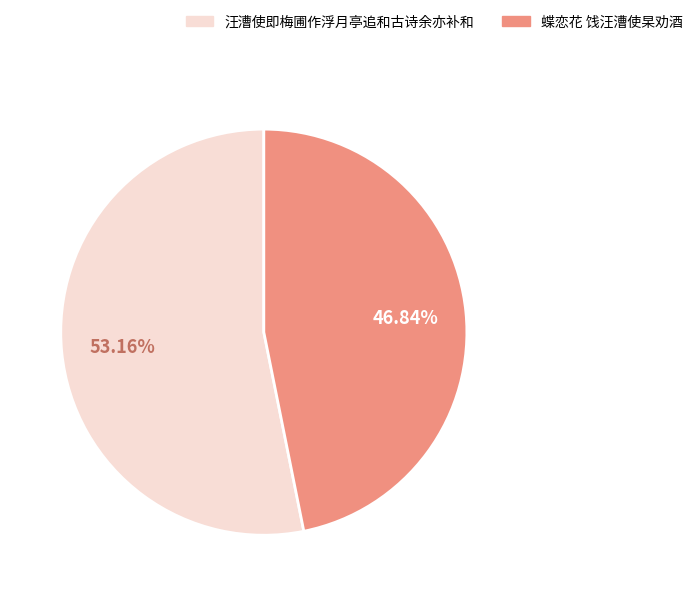

Is there any slice that represents more than half of the pie?

Yes